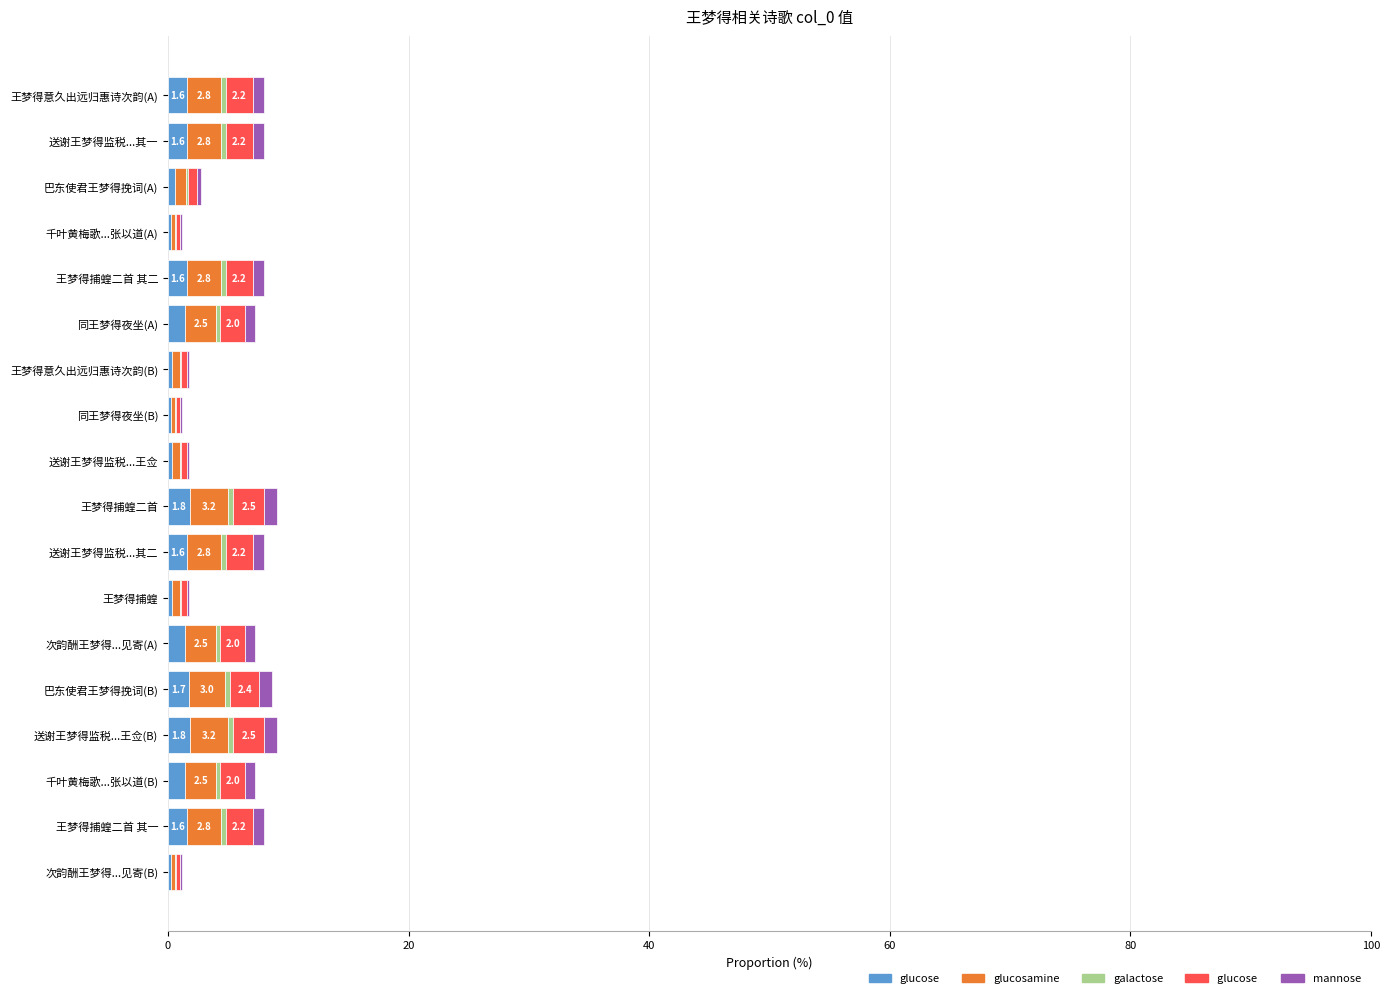

The glucose  series shows 2.5 at 送谢王梦得监税...王佥(B). True or false?

True